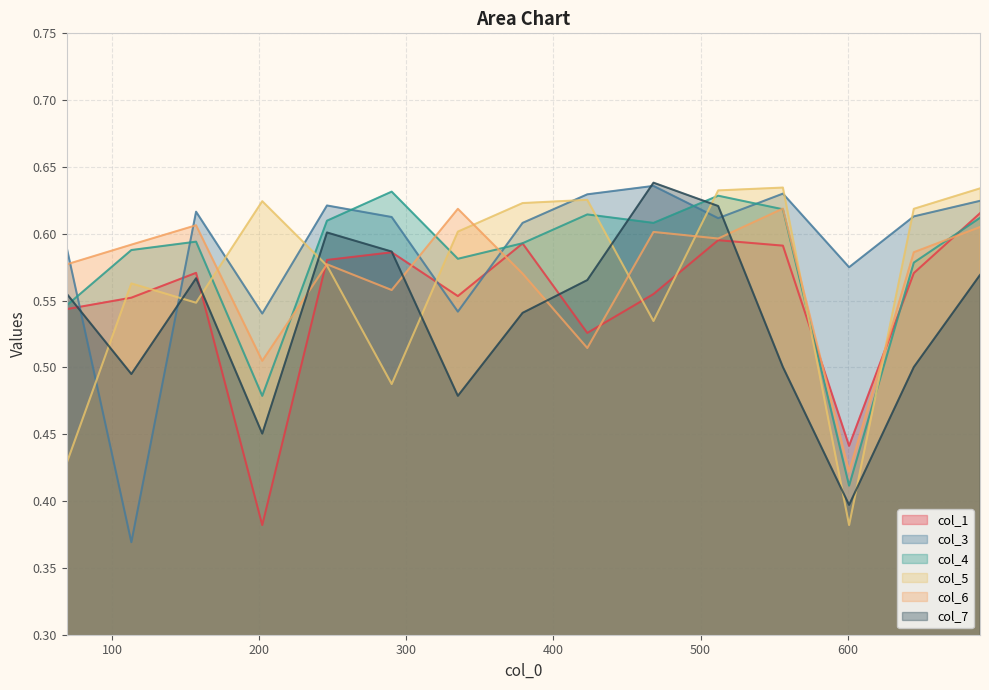

List the labels in order of col_4 value, largest first.

290, 512, 556, 423, 690, 246, 468, 157, 379, 113, 335, 645, 69, 202, 601